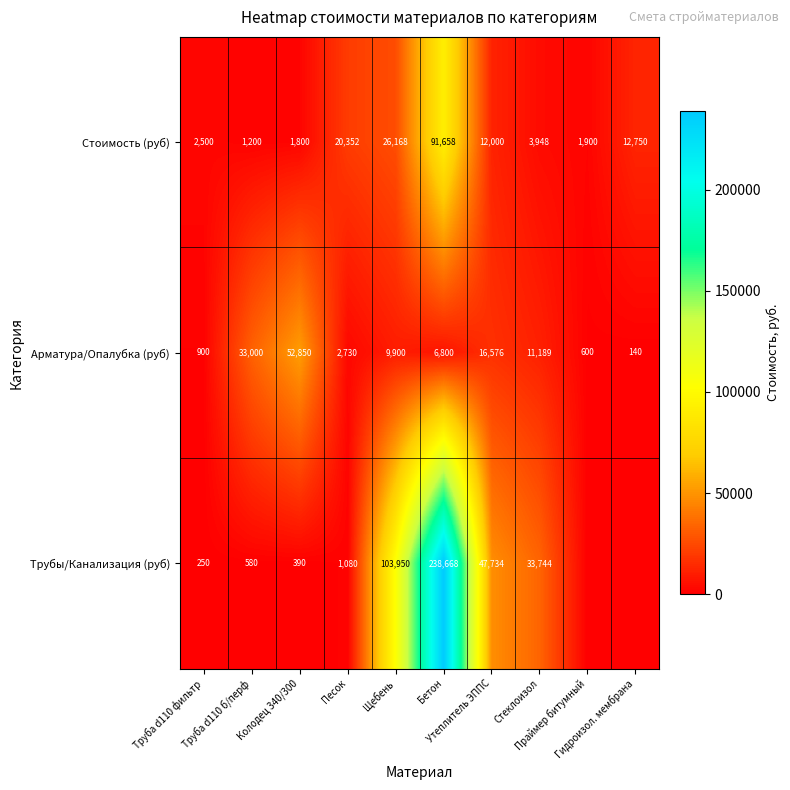

What is the spread (max minus min) of values at Праймер битумный?

1900.0